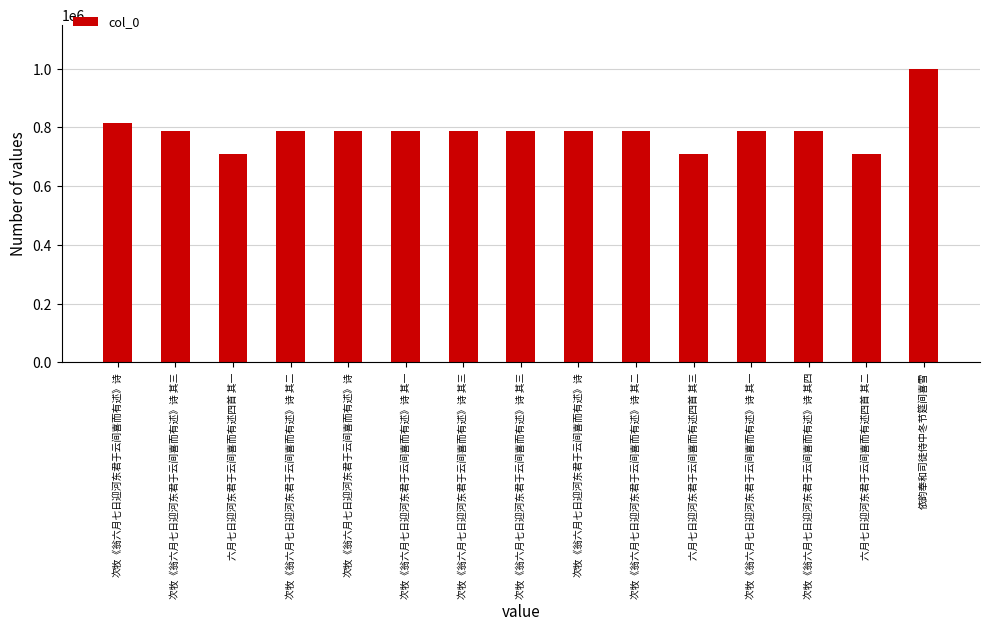

How many data points are less than 789067?

7